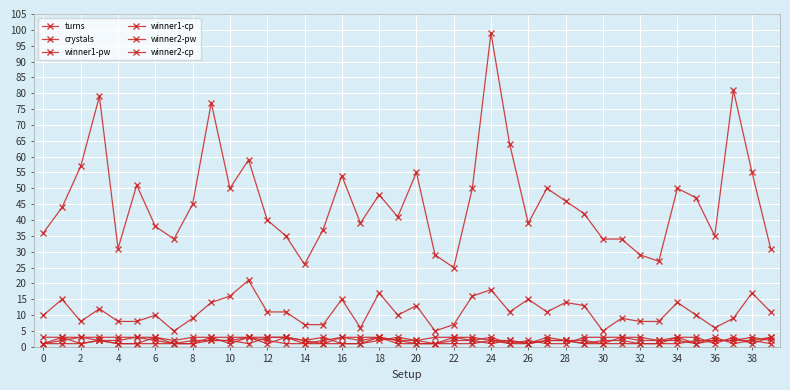

What is the sum of all winner1-cp values?

79